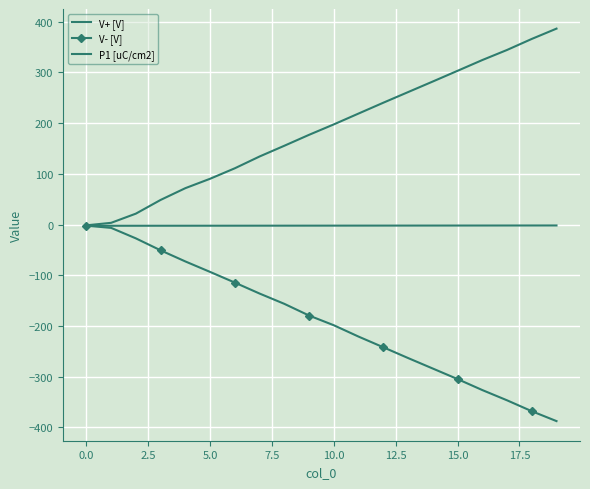

True or false: V+ [V] has more than 0 points higher than both neighbors.

False